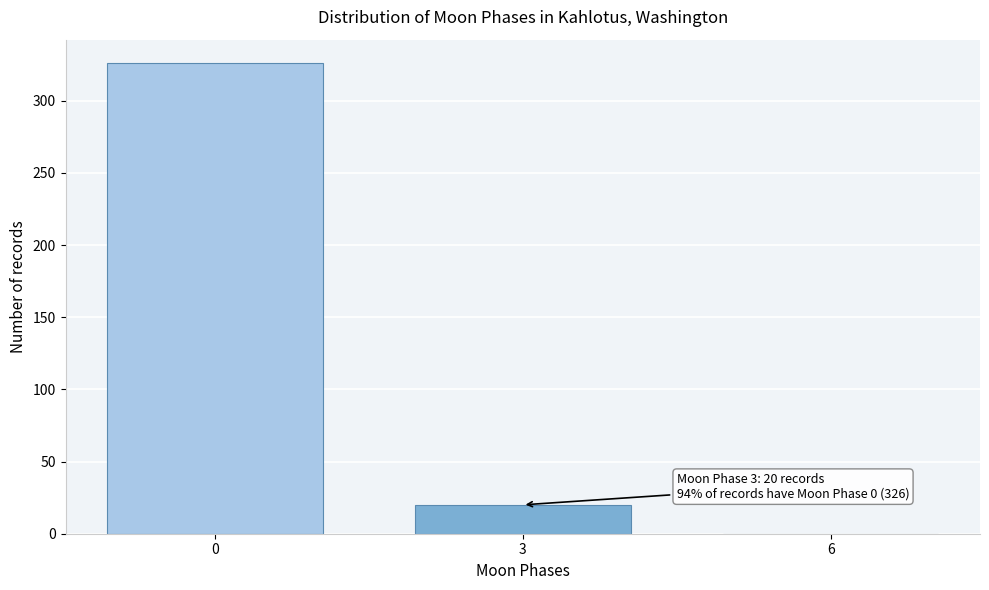

Reading left to right, extract all data points from this chart.

0=326	3=20	6=0